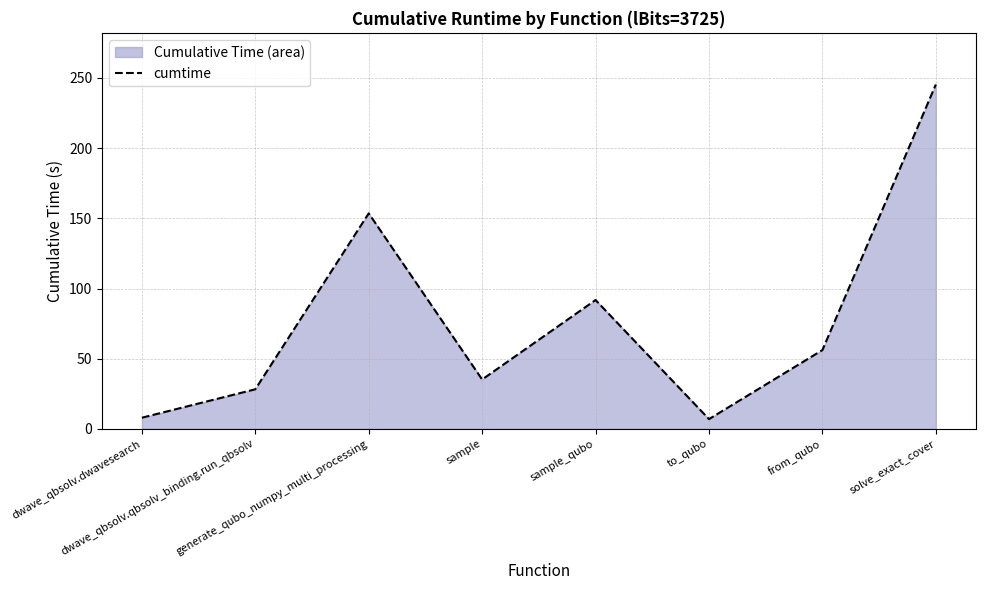

Reading right to left, transcribe all the data shown in this chart.

solve_exact_cover=245.4	from_qubo=56.1	to_qubo=7.0	sample_qubo=91.8	sample=35.2	generate_qubo_numpy_multi_processing=153.5	dwave_qbsolv.qbsolv_binding.run_qbsolv=28.2	dwave_qbsolv.dwavesearch=7.9